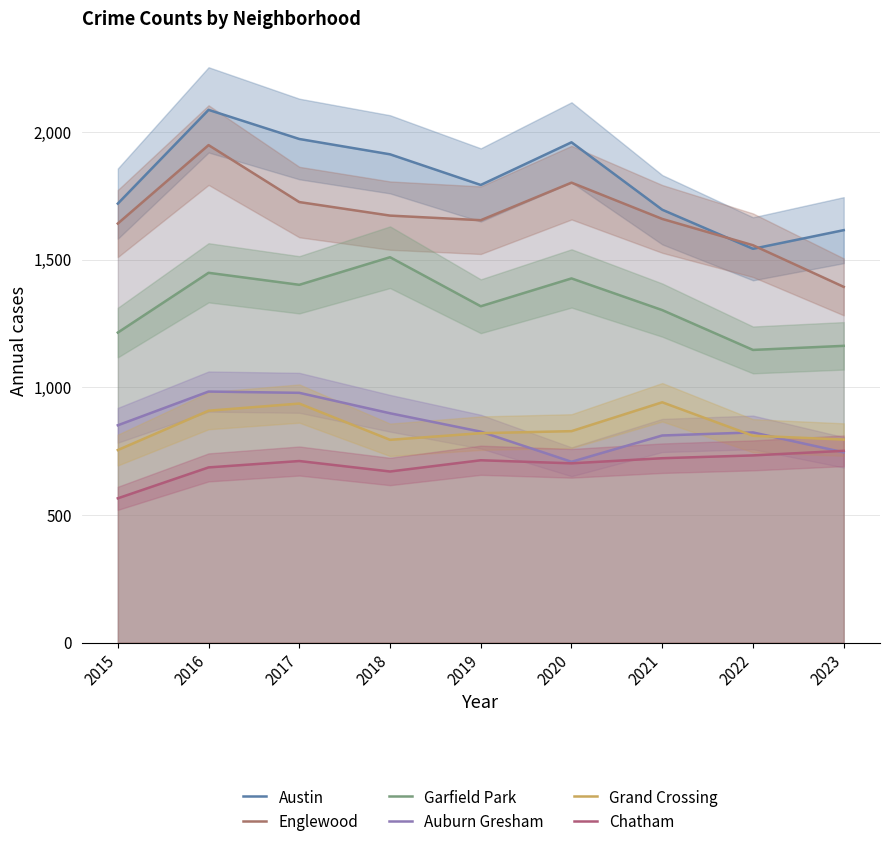

Which series changed the most between 2017 and 2023?

Austin